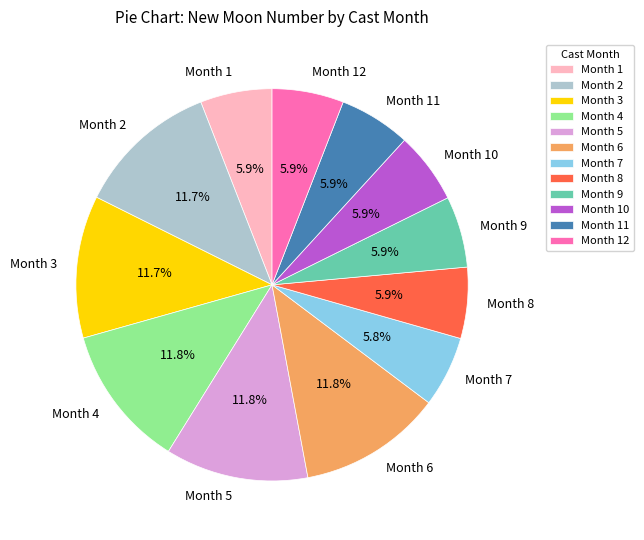

Is there a majority slice in this chart?

No